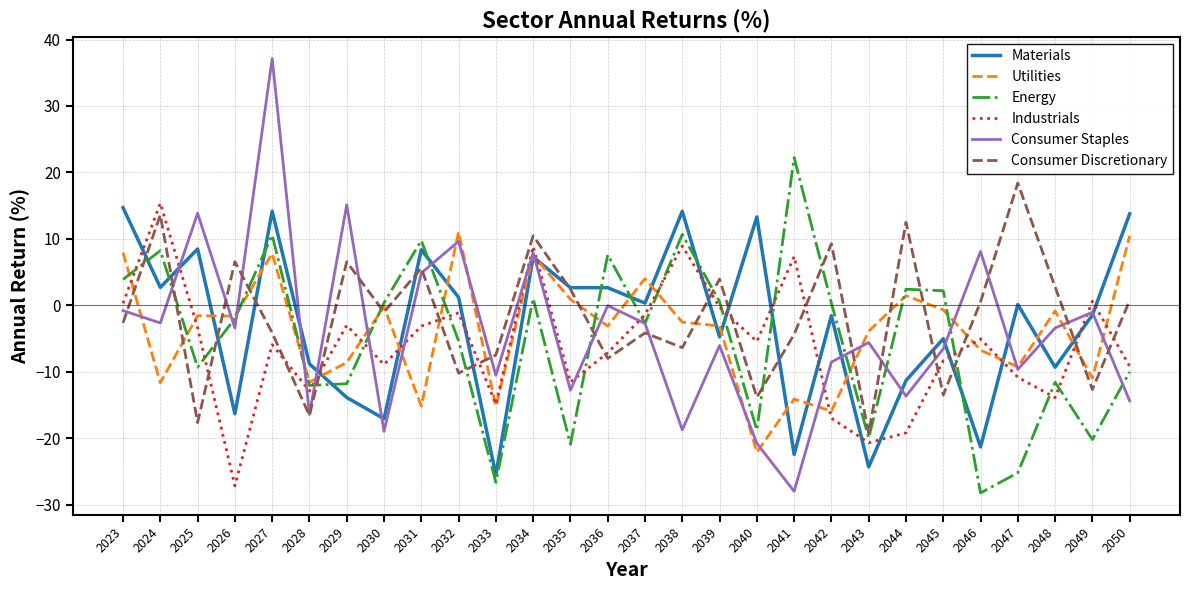

Which series has the widest spread of values?

Consumer Staples